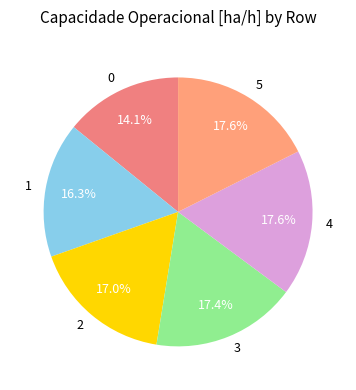

To the nearest percent, what is the average slice percentage?

17%